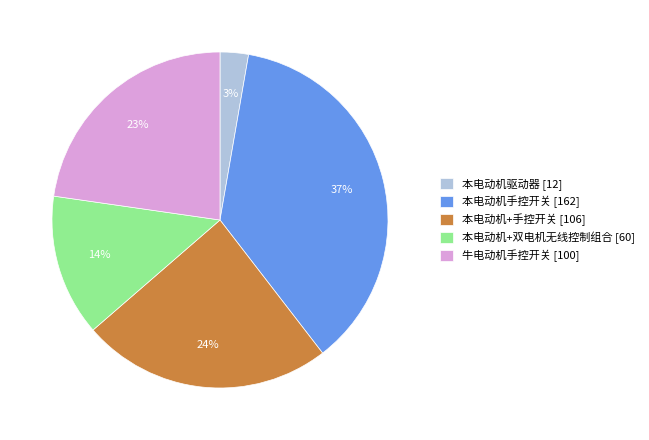

Does any single category account for the majority?

No